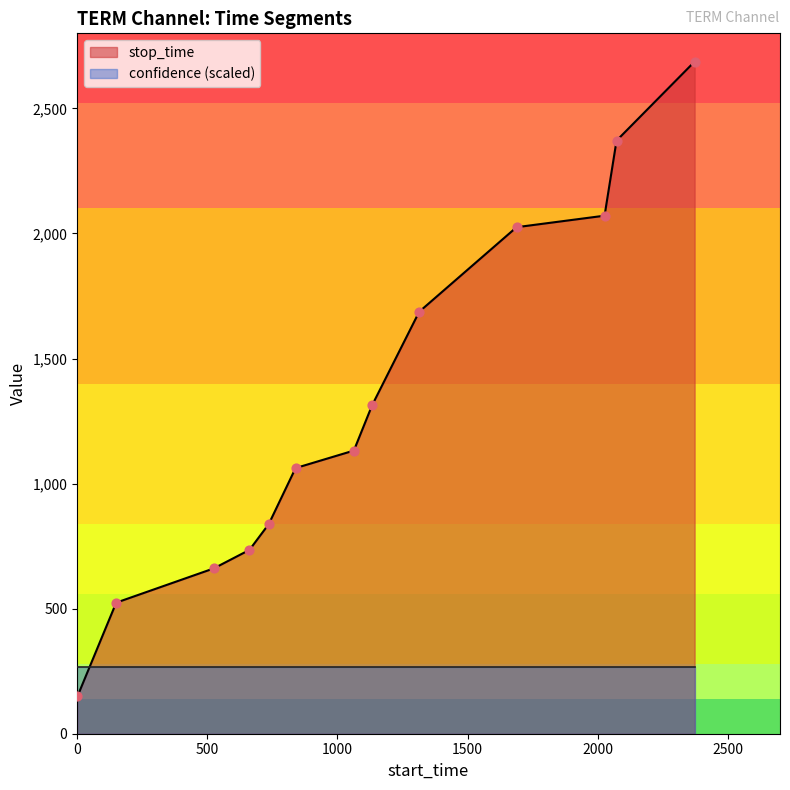

What is the change in value from 150 to 2372?

+2163